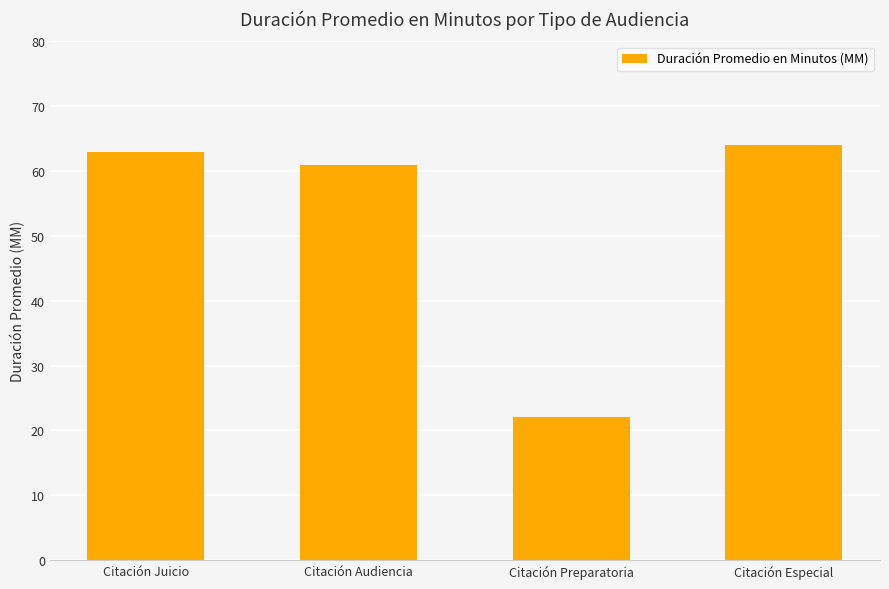

True or false: the data shows 61 at Citación Audiencia.

True